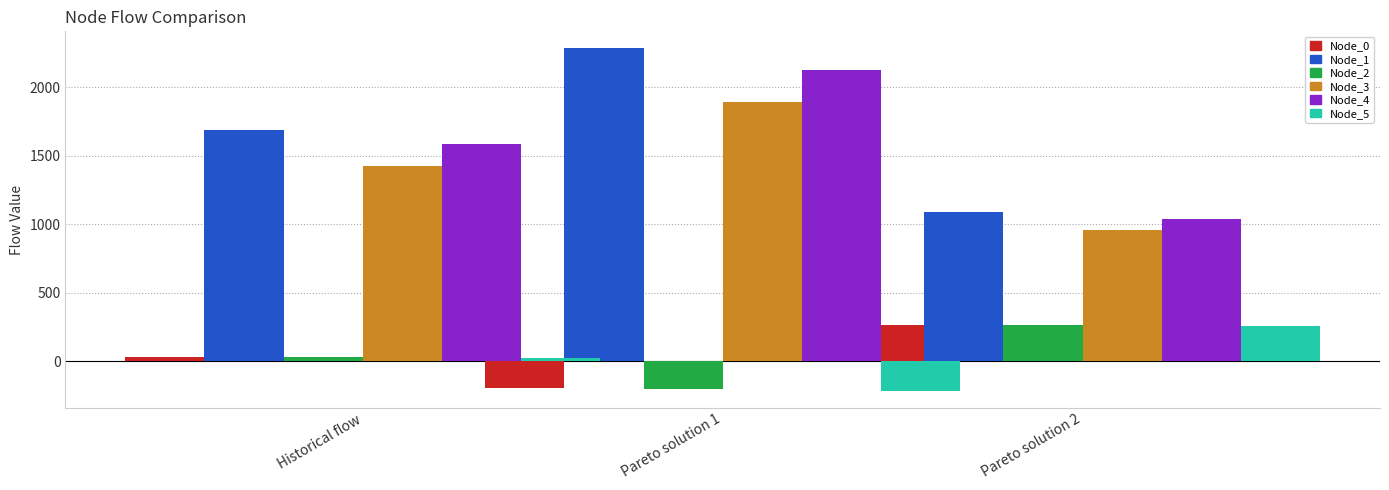

How many series are shown in this chart?

6